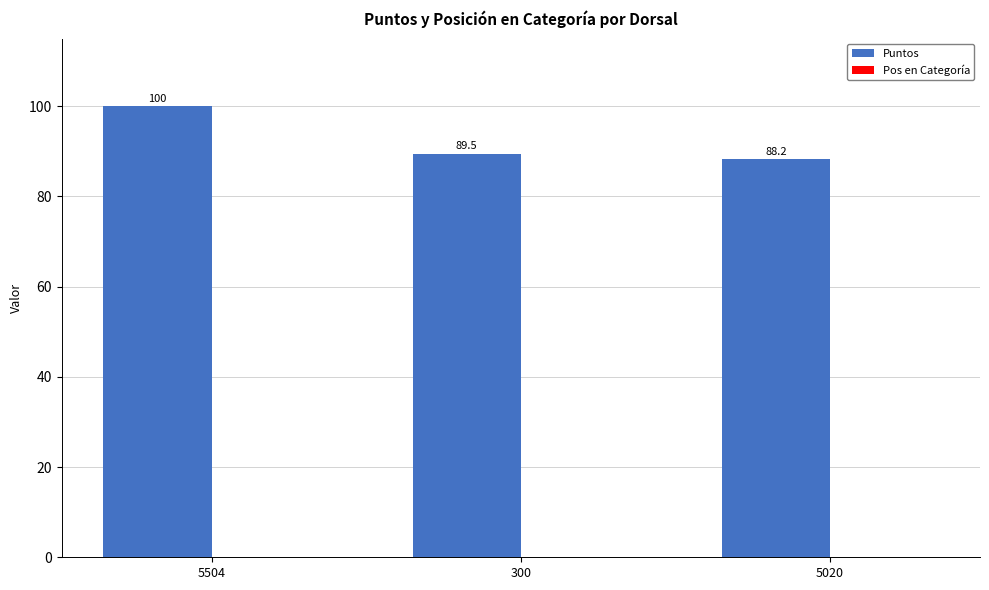

What is the greatest value displayed?

100.0